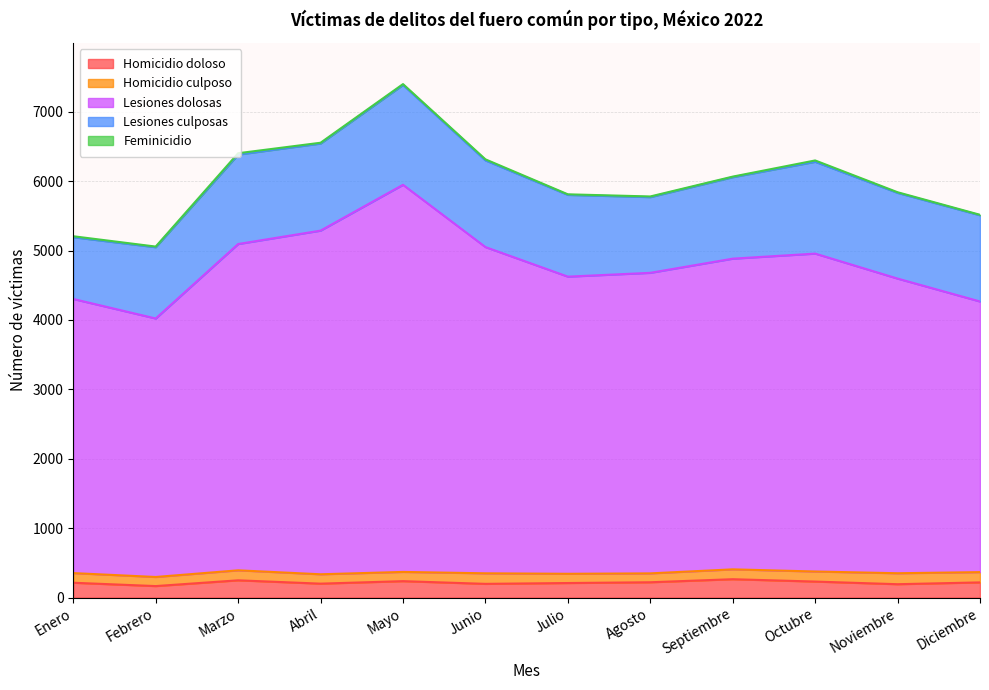

Which has a higher value, Junio or Febrero?

Junio